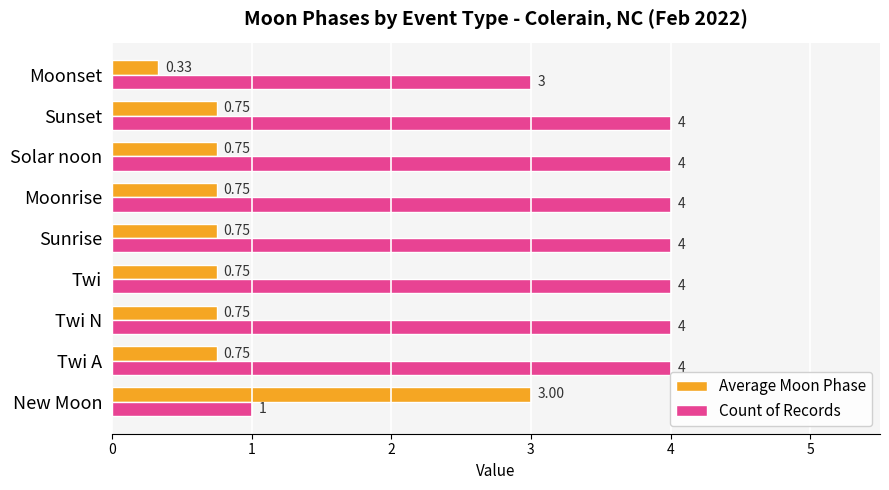

At which label is Count of Records closest to 2?

New Moon